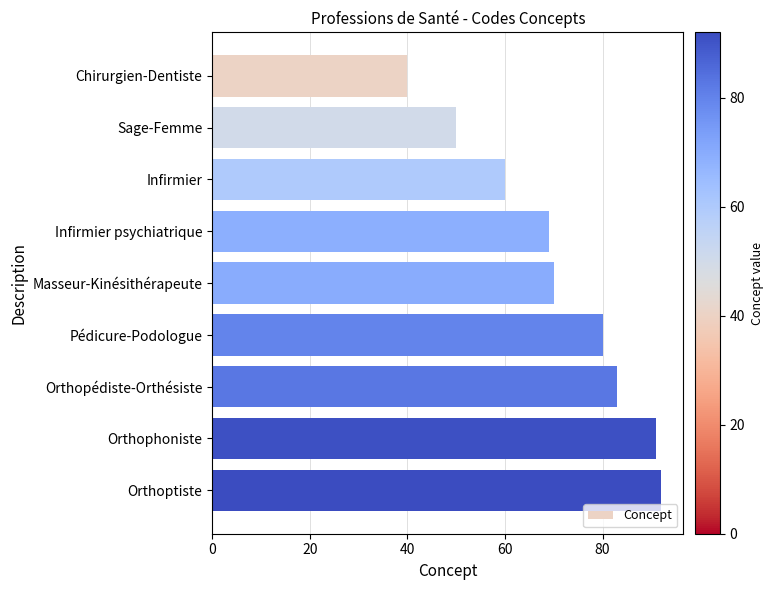

What is the label of the 8th bar from the top?

Orthophoniste